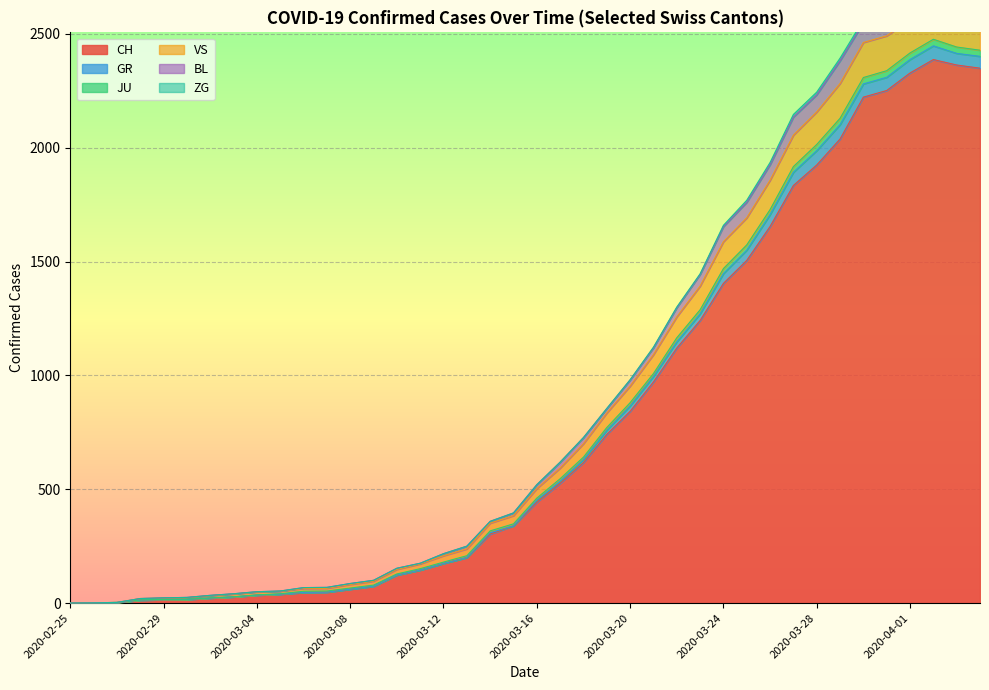

What is the maximum value for CH?

2387